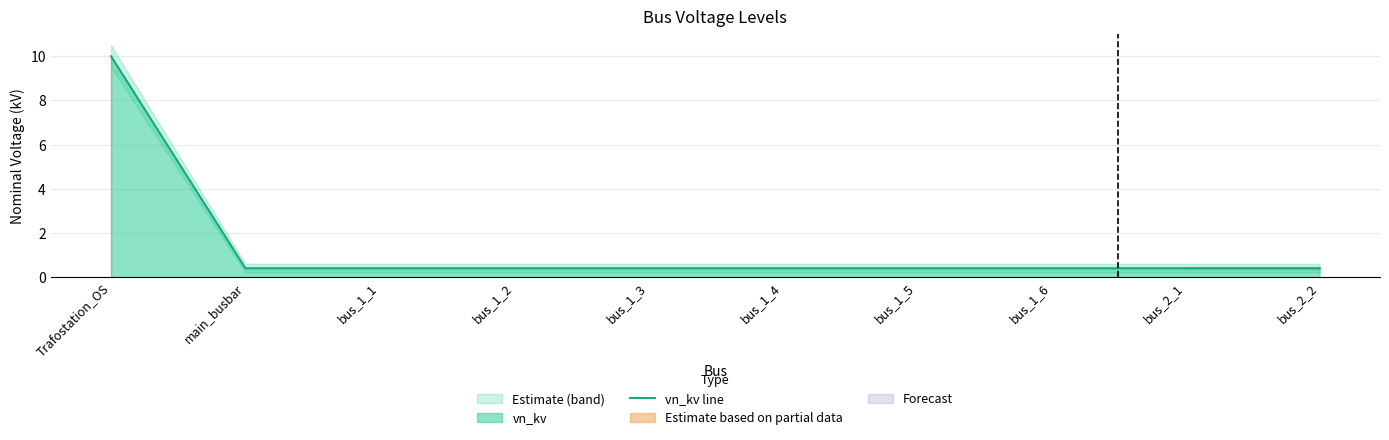

At which category does the chart reach its minimum across all series?

main_busbar